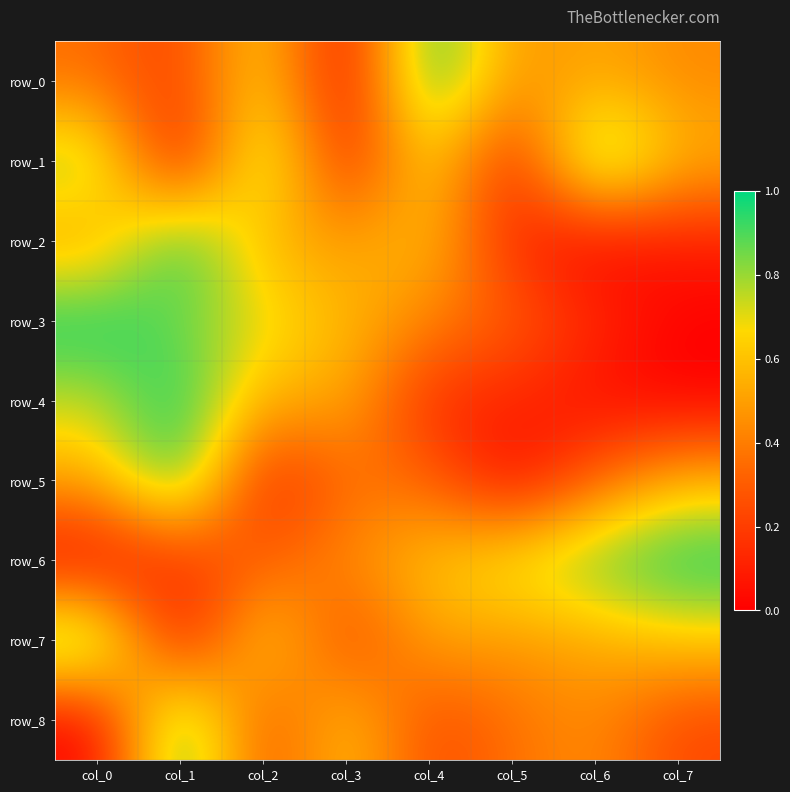

At which category is the sum across all series the highest?

col_1